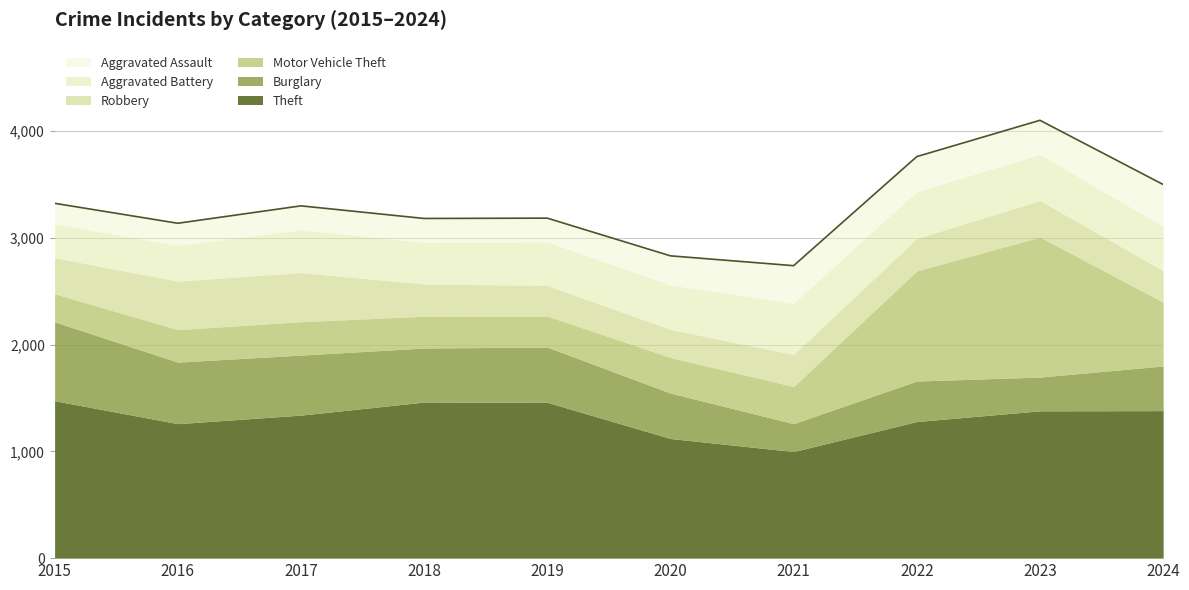

Reading right to left, list all the values displayed in this chart.

Theft: 1381	1379	1279	998	1120	1459	1461	1339	1259	1474
Burglary: 418	316	379	261	425	517	506	562	576	738
Motor Vehicle Theft: 597	1311	1031	348	333	290	298	312	304	263
Robbery: 294	341	304	300	263	287	301	460	454	337
Aggravated Battery: 415	432	439	479	416	407	389	400	336	316
Aggravated Assault: 393	320	327	352	273	223	225	225	206	194